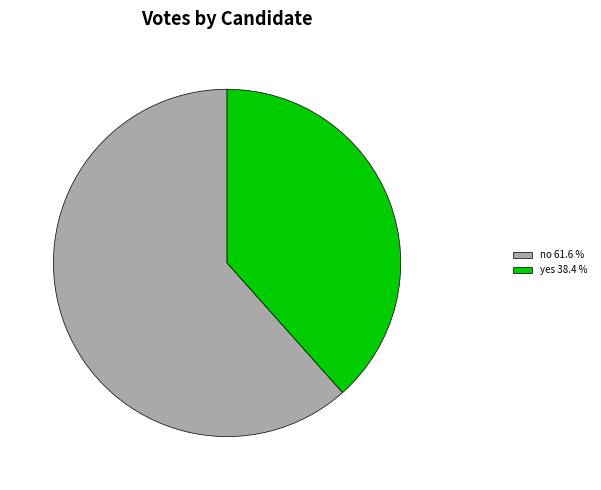

Combined, do no 61.6 % and yes 38.4 % account for over 50%?

Yes